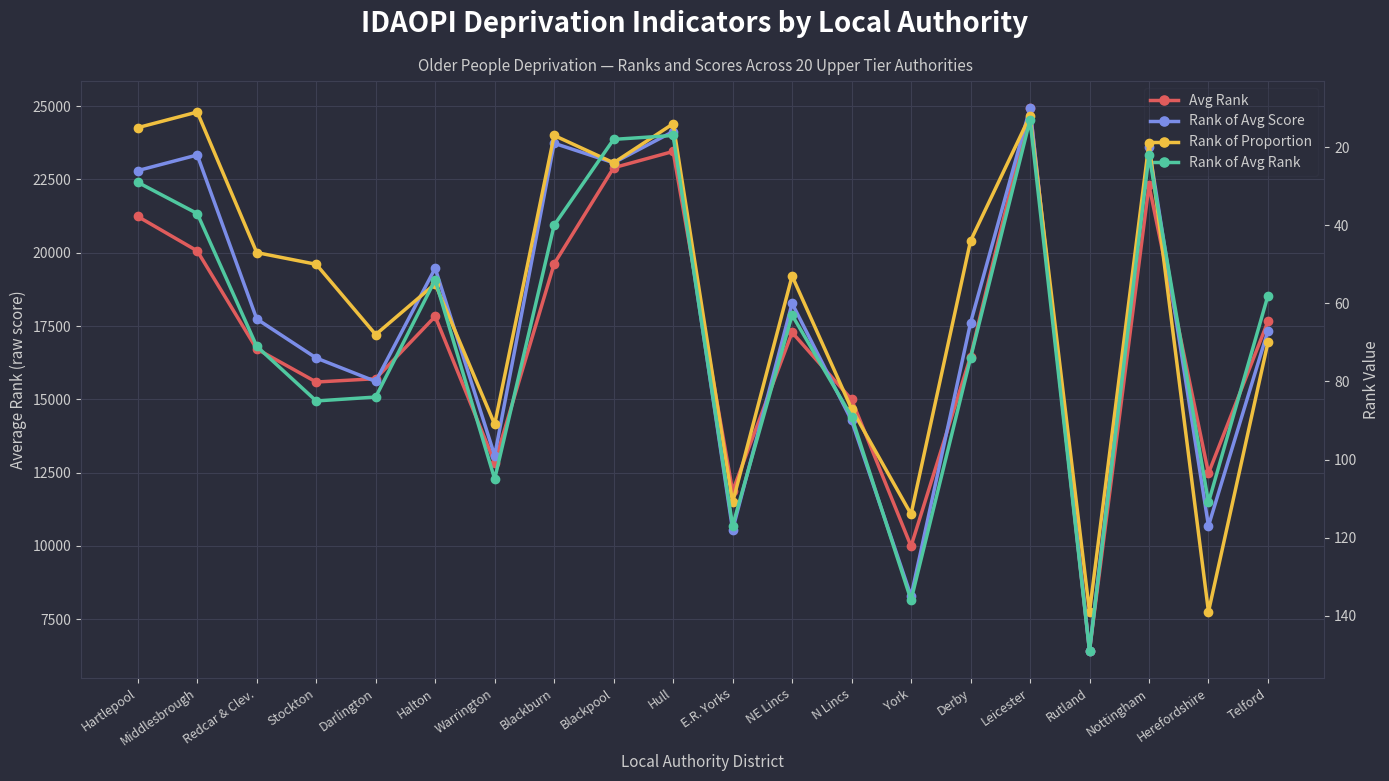

What is the label of the 1st point from the right?

Telford